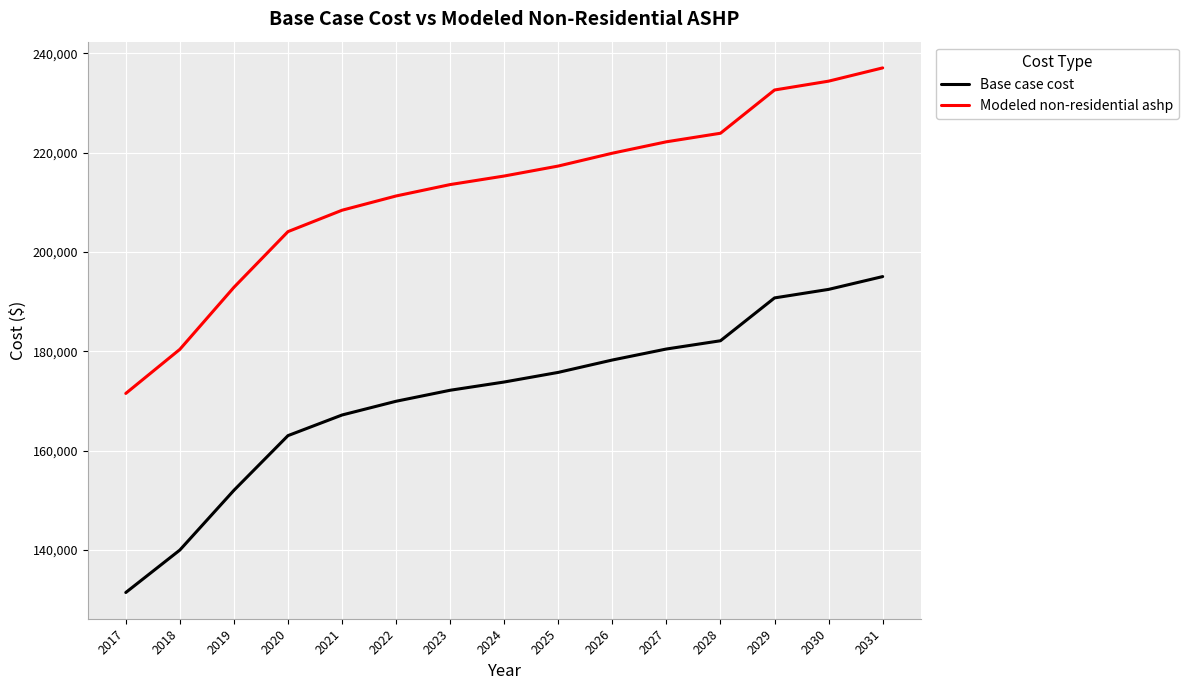

The Modeled non-residential ashp series shows 118012.5 at 2019. True or false?

False